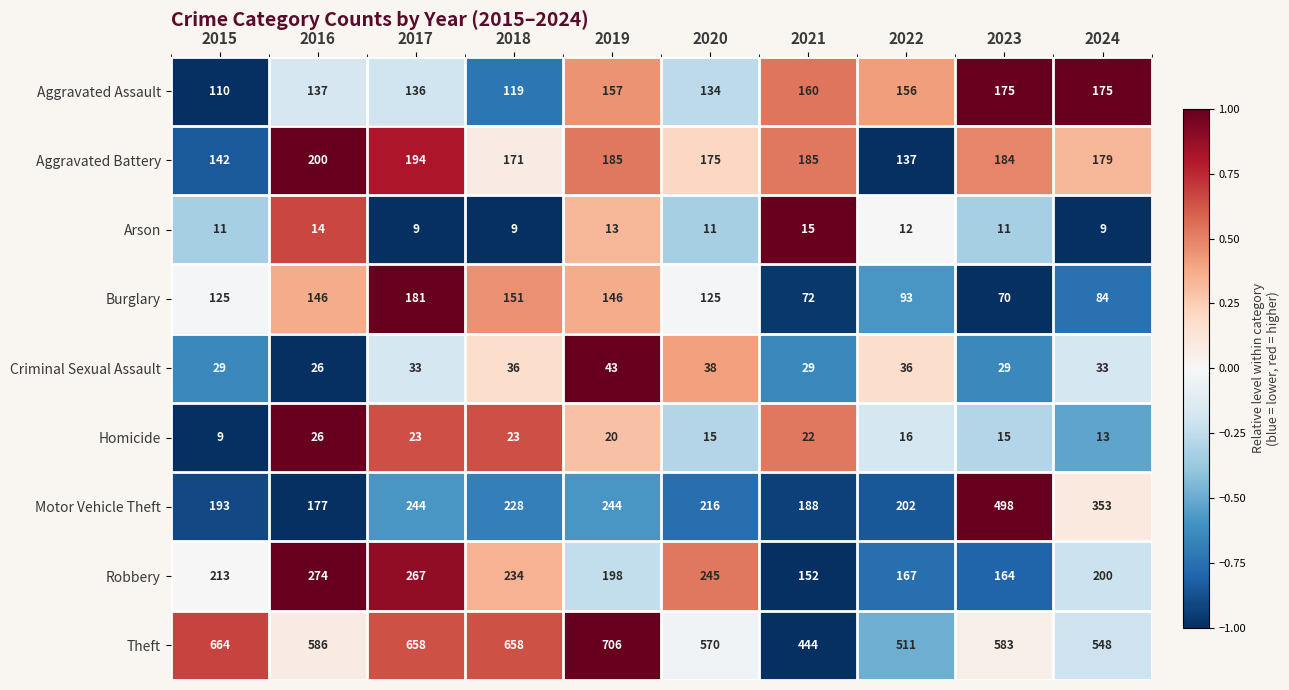

Which series has the widest spread of values?

Motor Vehicle Theft